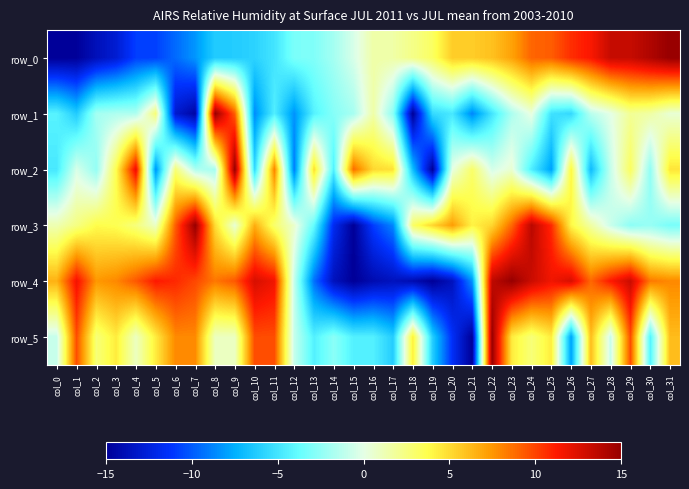

Which has a higher value, col_10 or col_27?

col_27